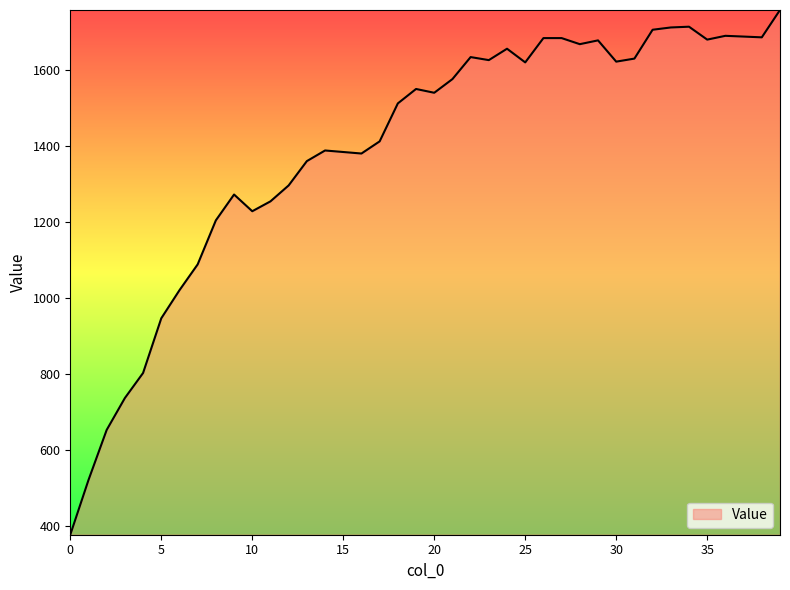

What is the smallest value displayed?

376